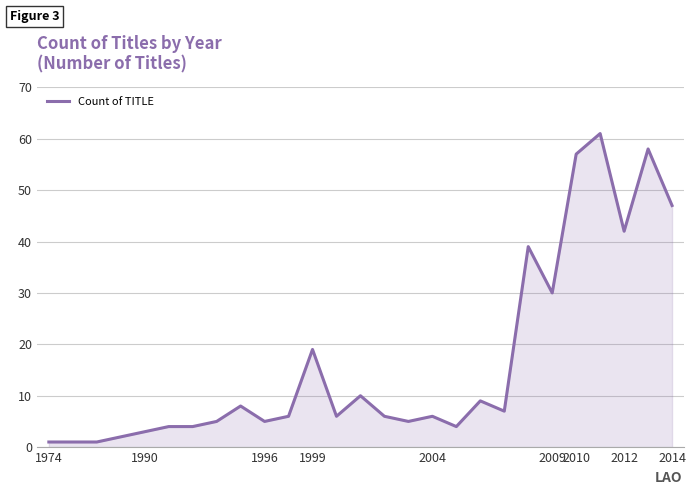

What is the difference between the maximum and minimum values?

60